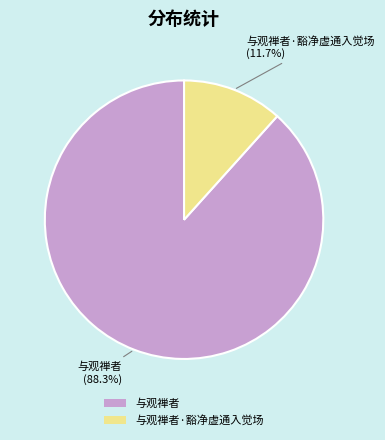

Does any single category account for the majority?

Yes